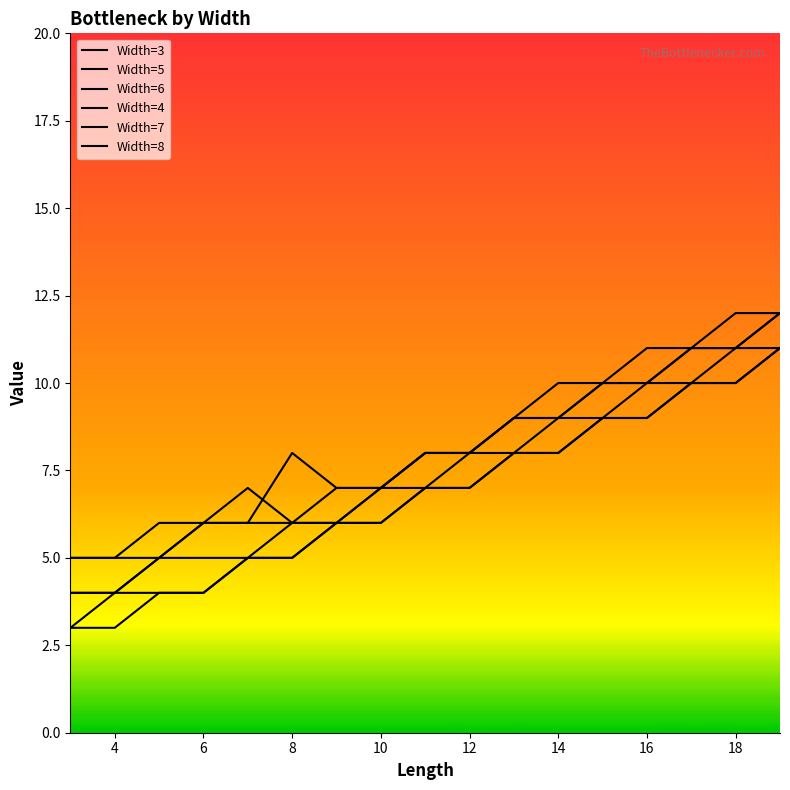

What is the value of the Width=5 point at the 3rd from the left?

5